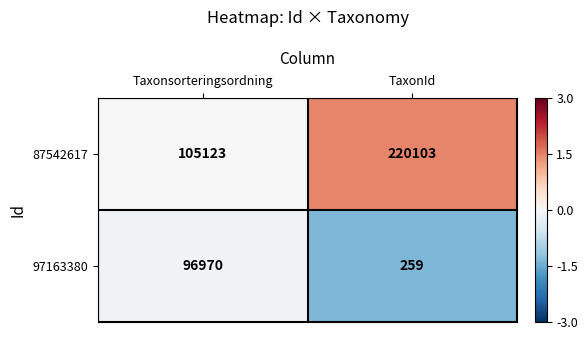

The 87542617 series shows 105123 at Taxonsorteringsordning. True or false?

True